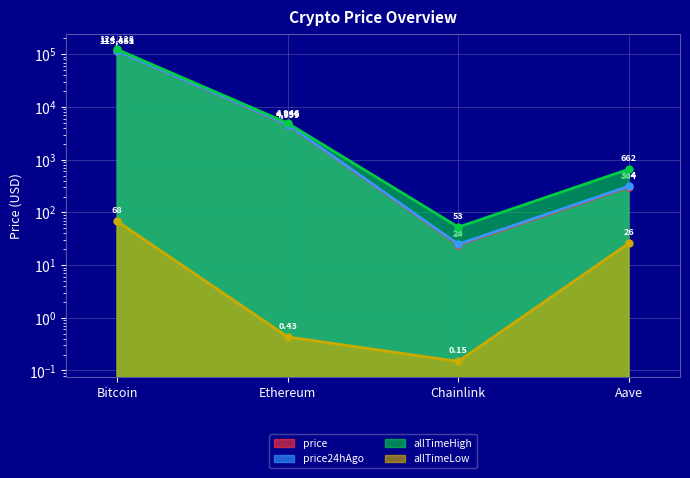

Is it true that price equals 5.4 at Chainlink?

False